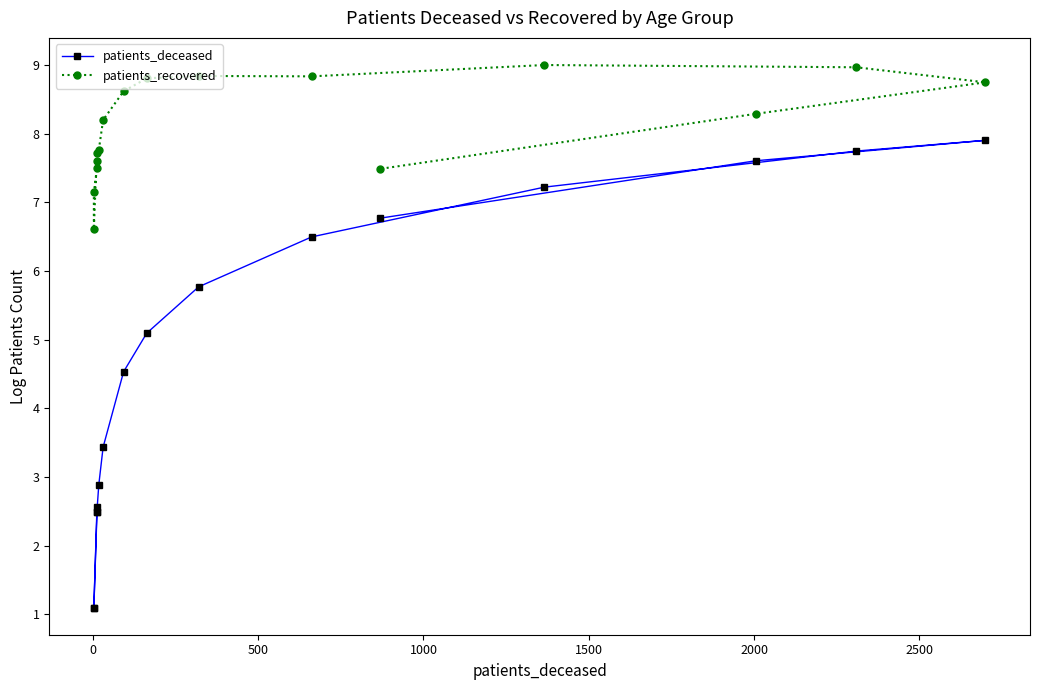

Which series has the largest range (max minus min)?

patients_deceased